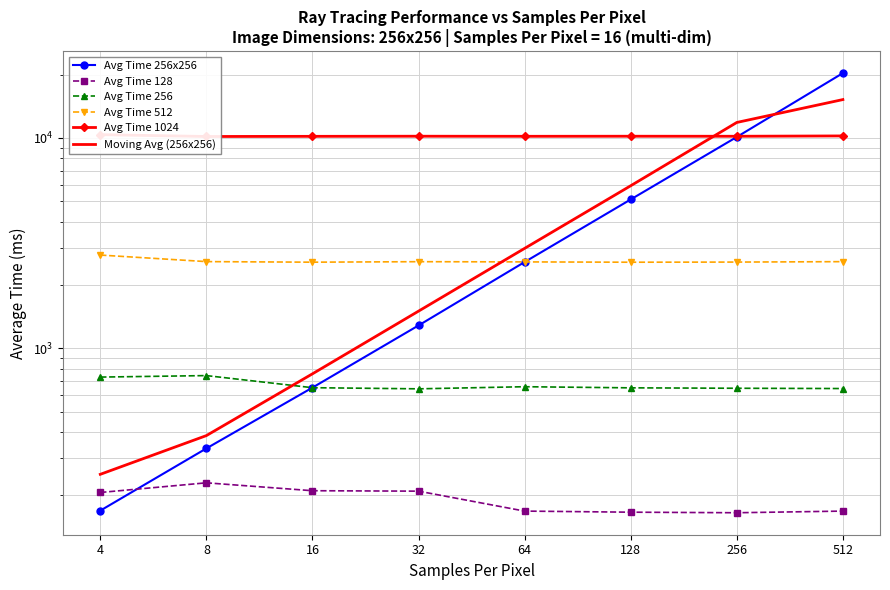

Does the chart have visible grid lines?

Yes